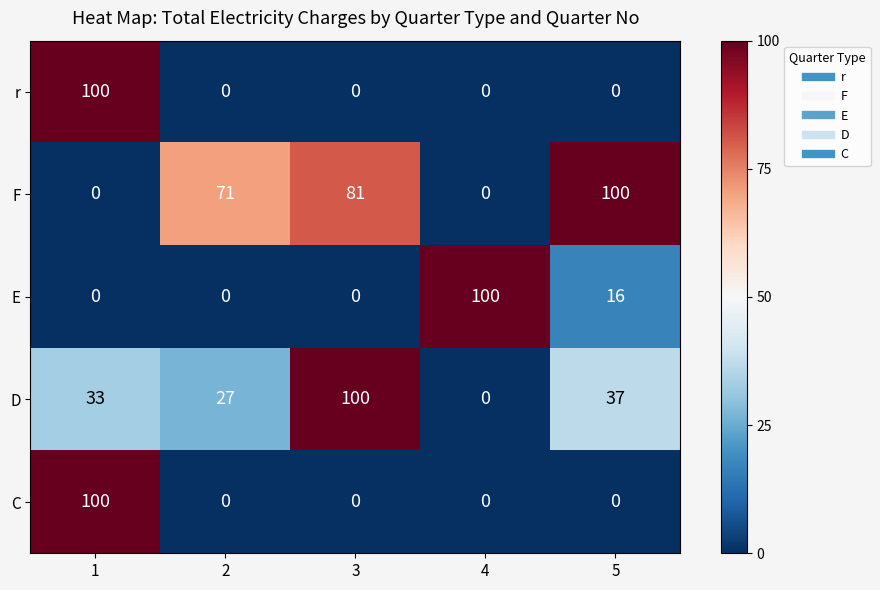

Rank the categories by D value from highest to lowest.

3, 5, 1, 2, 4